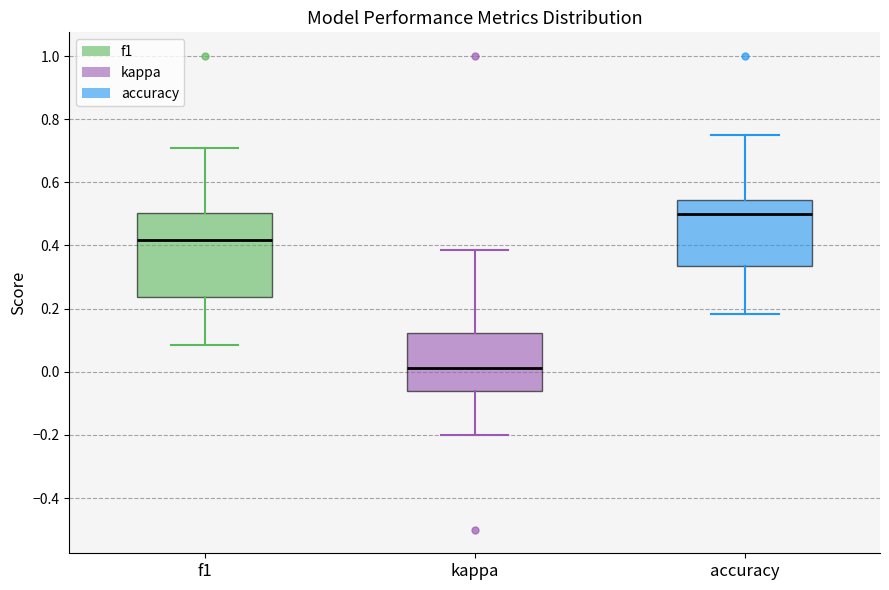

Which box's median line is the lowest?

kappa